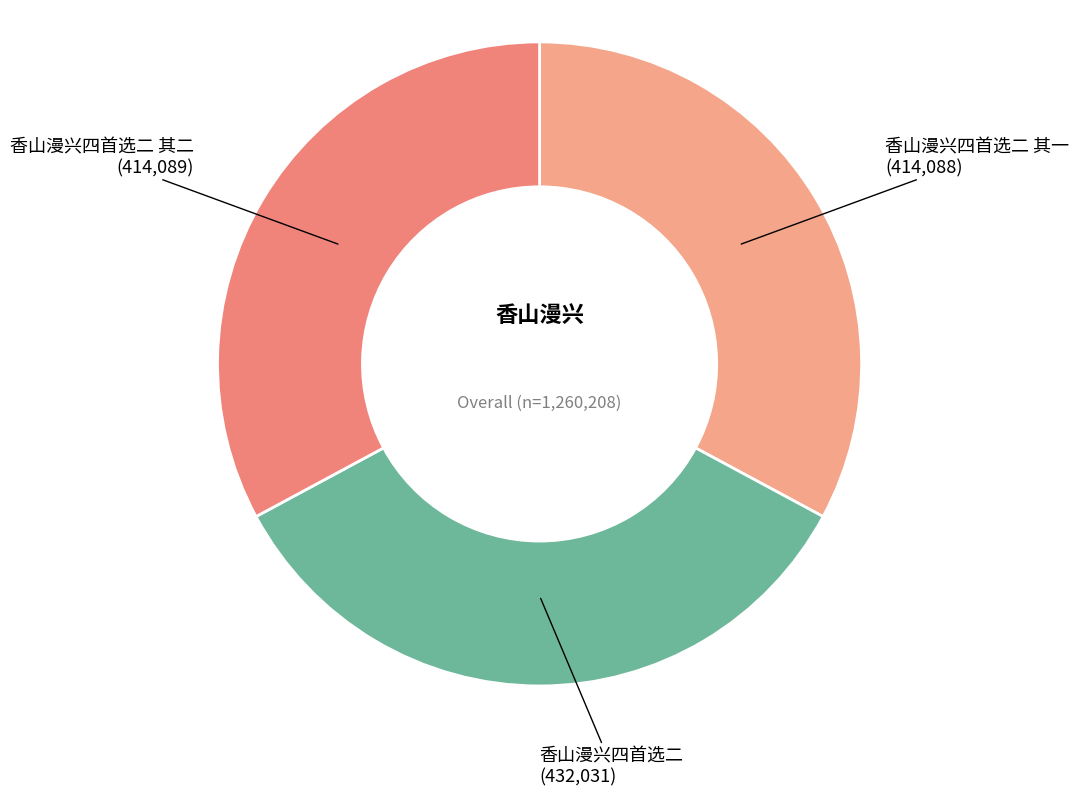

Is the sum of 香山漫兴四首选二 其二 and 香山漫兴四首选二 greater than half?

Yes